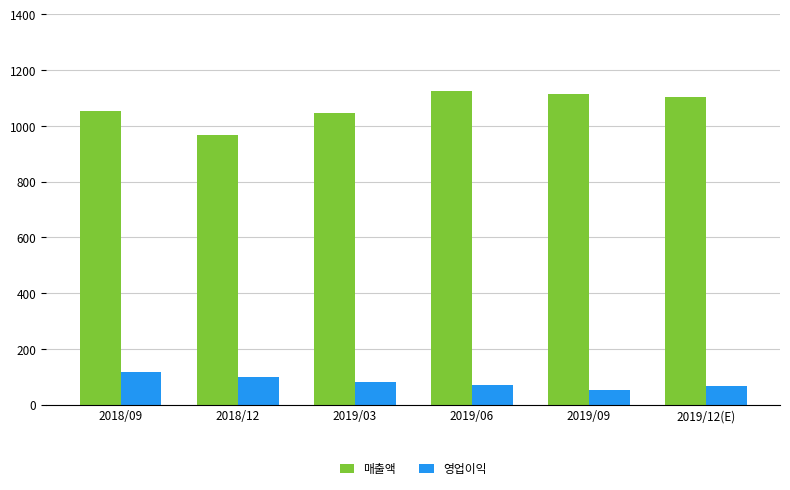

What are all the series names shown in the legend?

매출액, 영업이익